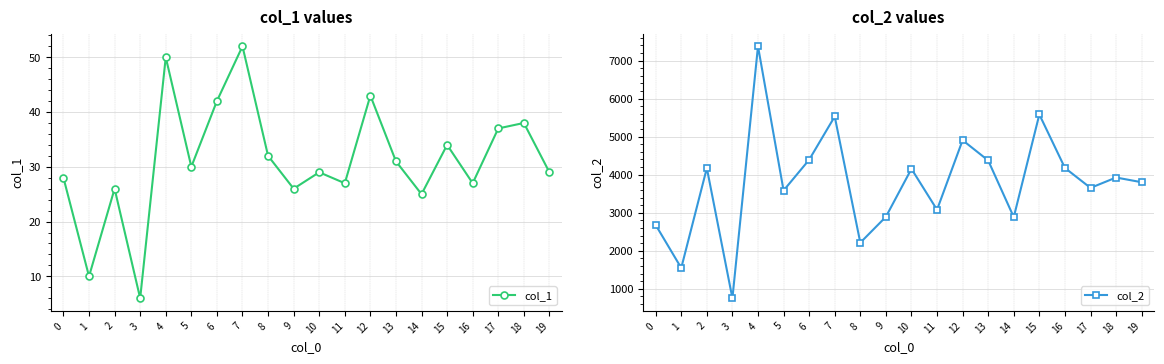

What are all the series names shown in the legend?

col_1, col_2